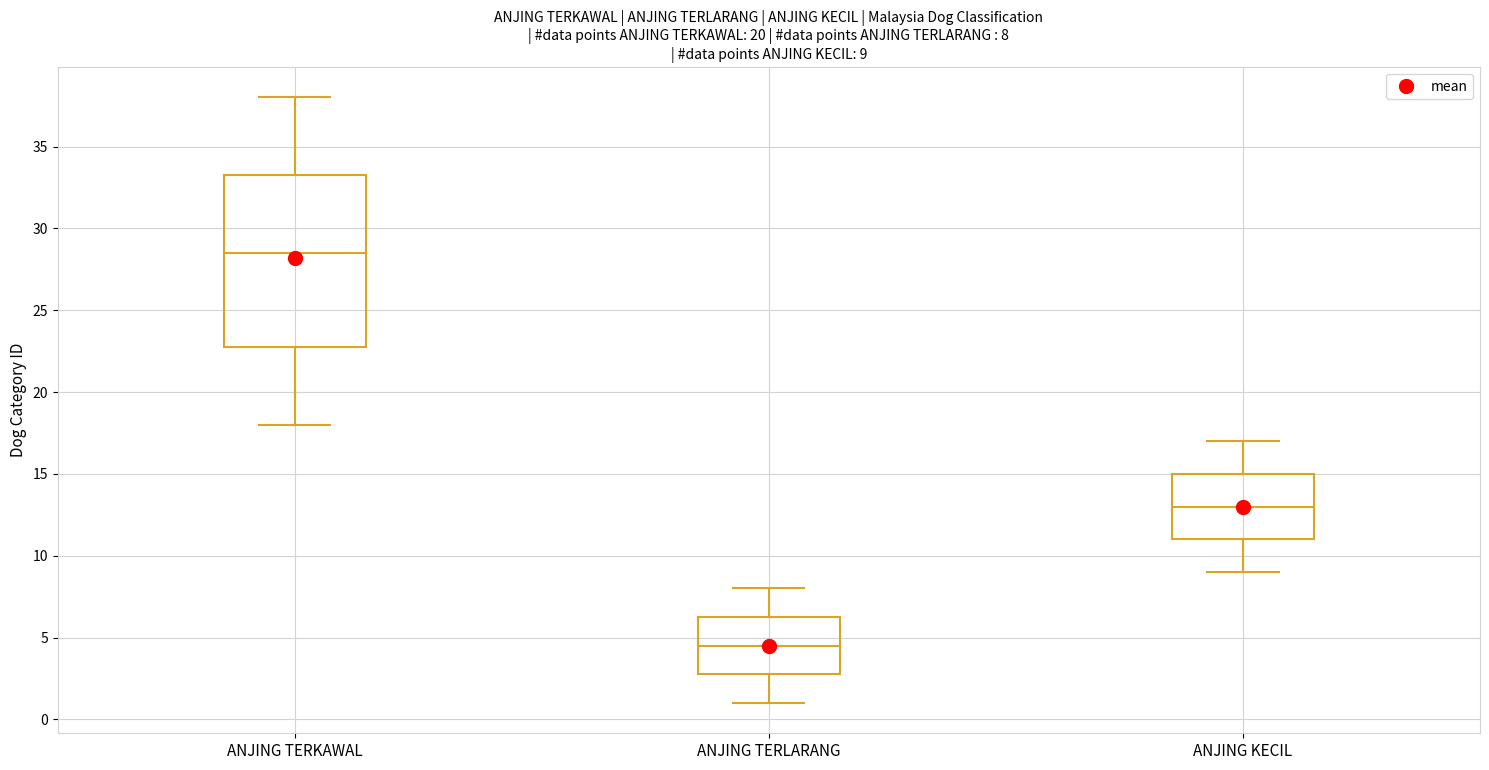

Which box has the highest median line?

ANJING TERKAWAL